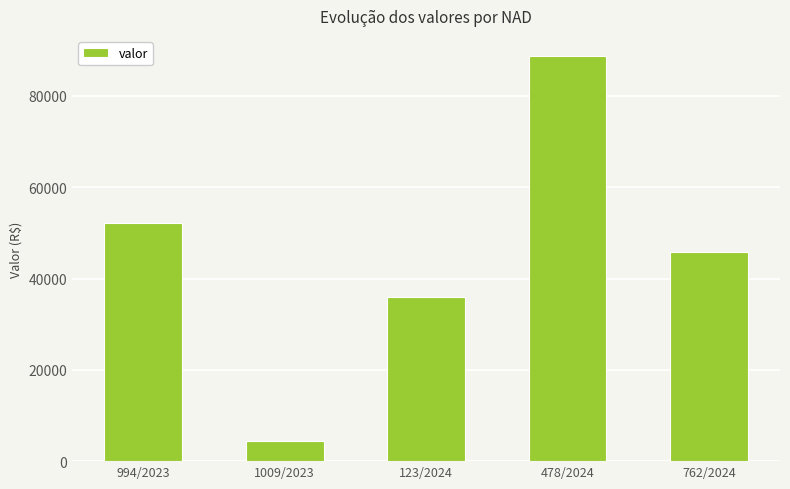

The value at 762/2024 is 45863.7. True or false?

True